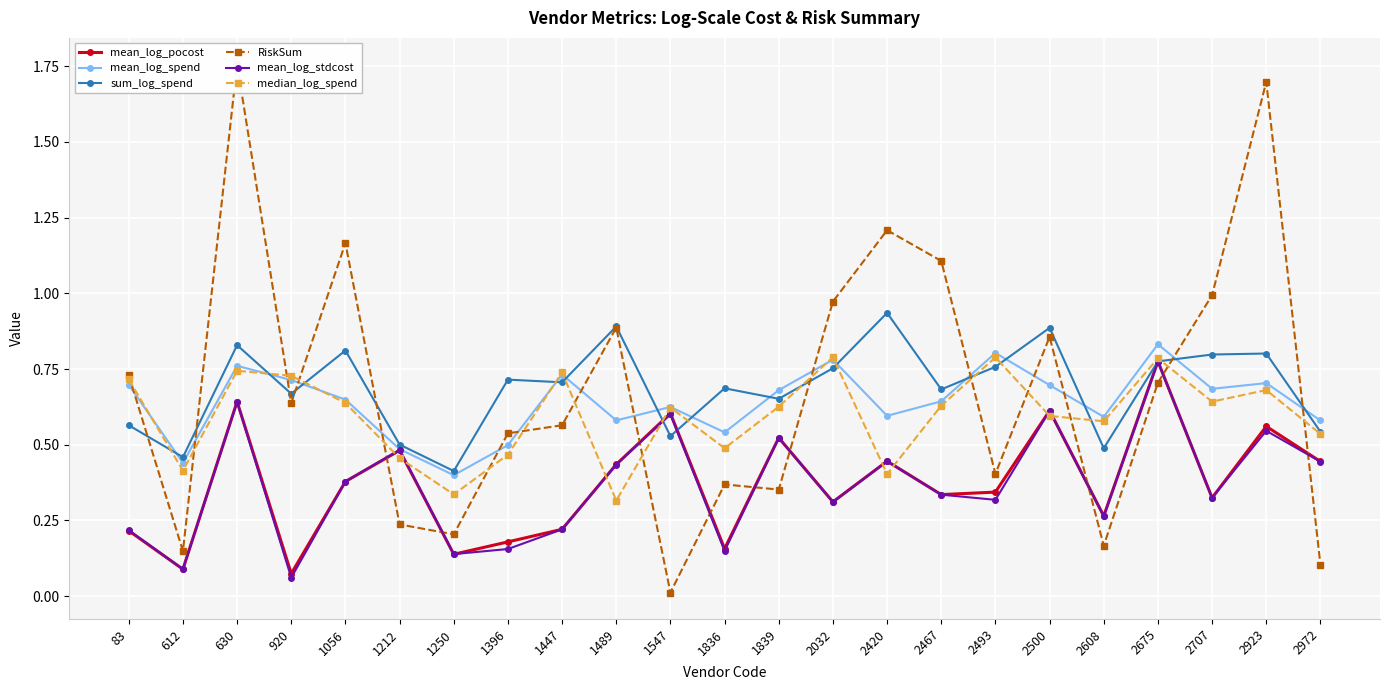

What is the total value across all series at 2675?

4.6